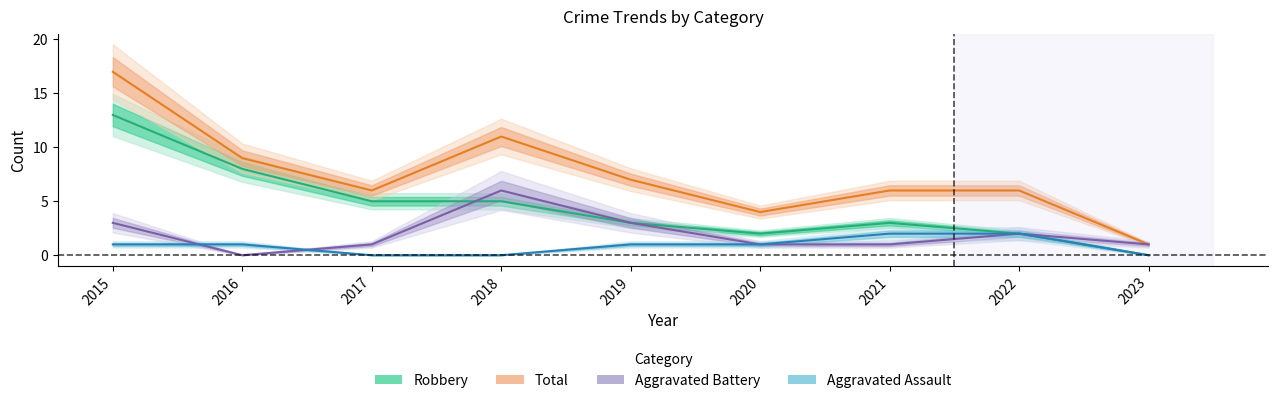

Which series has the largest total across all categories?

Total